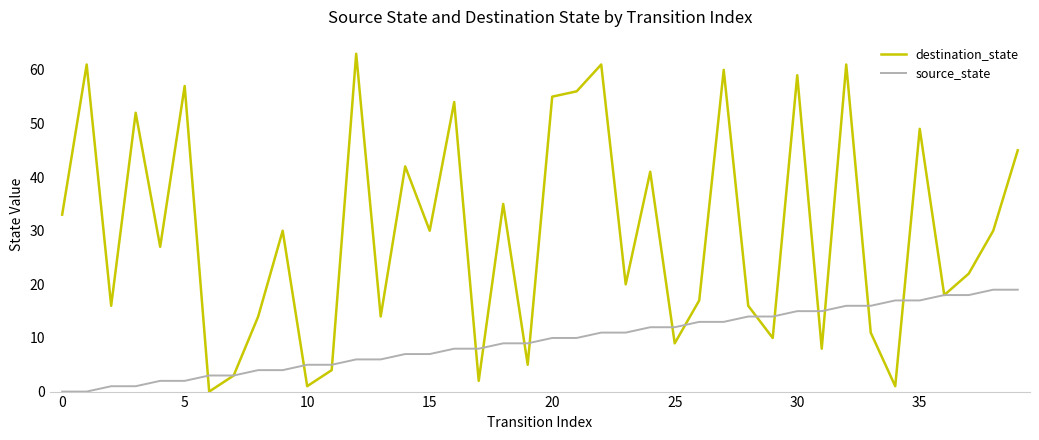

Which series has the largest total across all categories?

destination_state